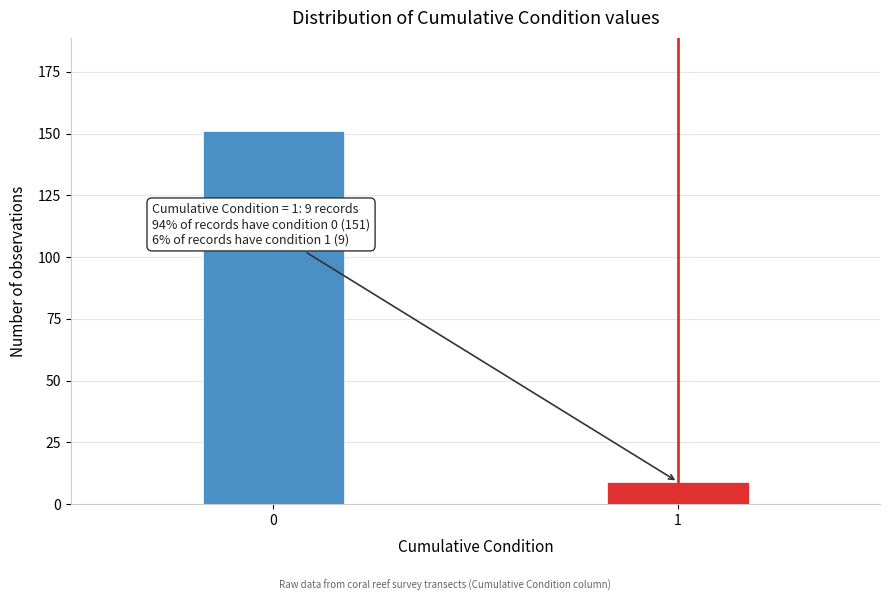

Reading right to left, transcribe all the data shown in this chart.

9	151